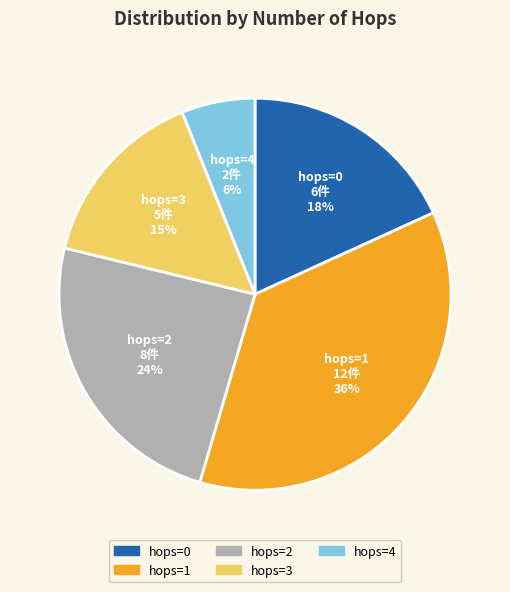

Is there a majority slice in this chart?

No